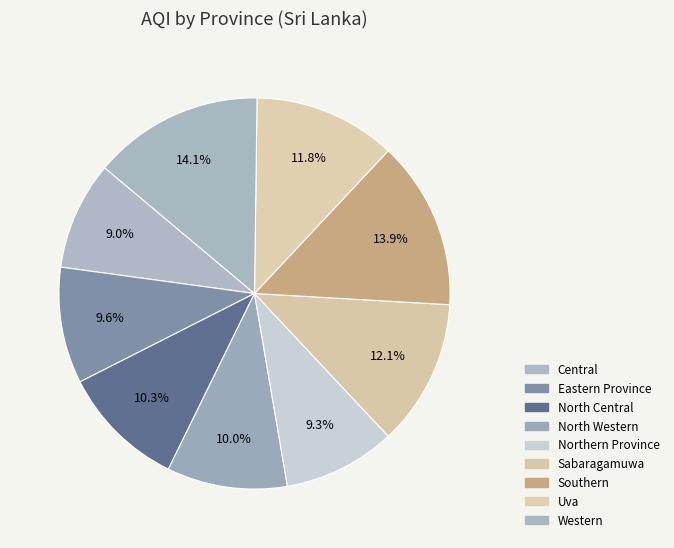

Does any single category account for the majority?

No